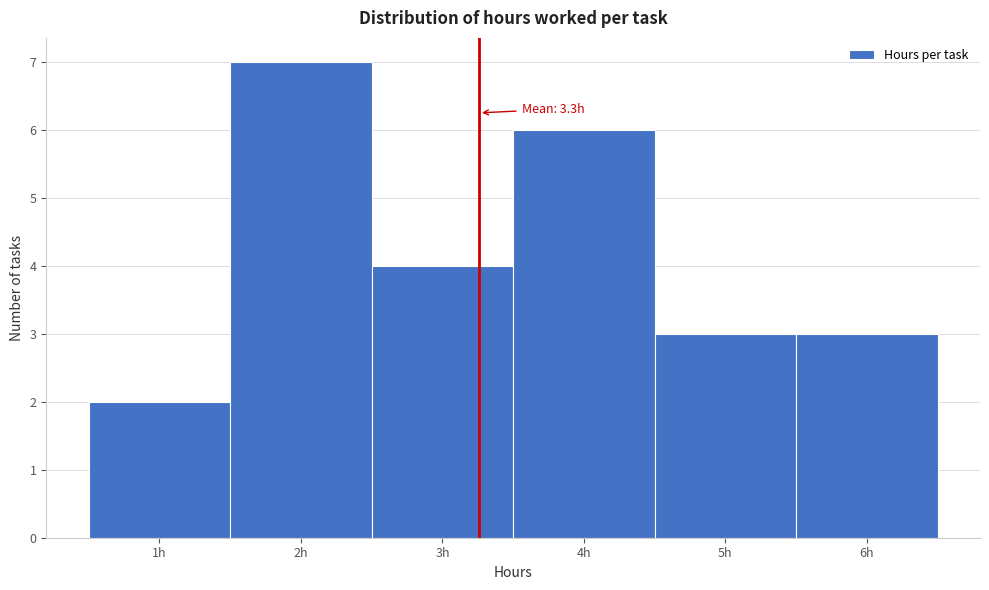

Over which range of the x-axis is the bar tallest?

1.5 to 2.5